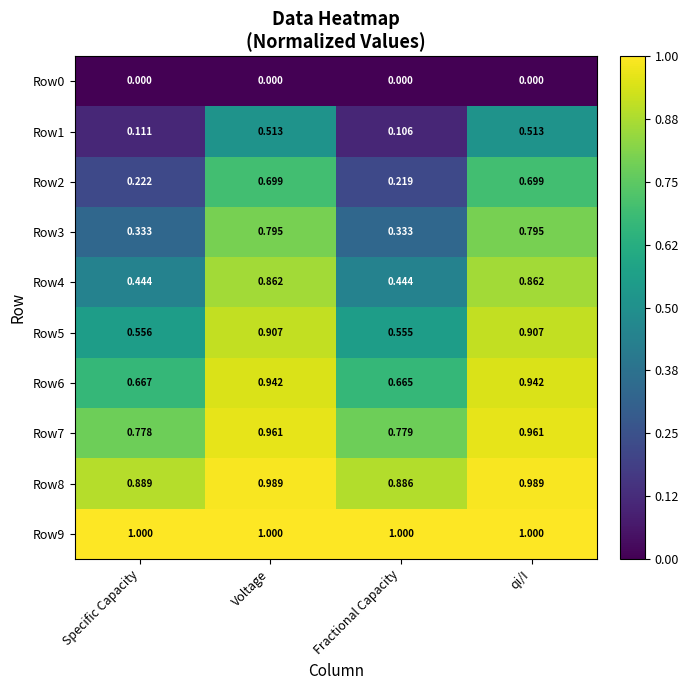

Which category has the lowest value in the Row1 series?

Fractional Capacity